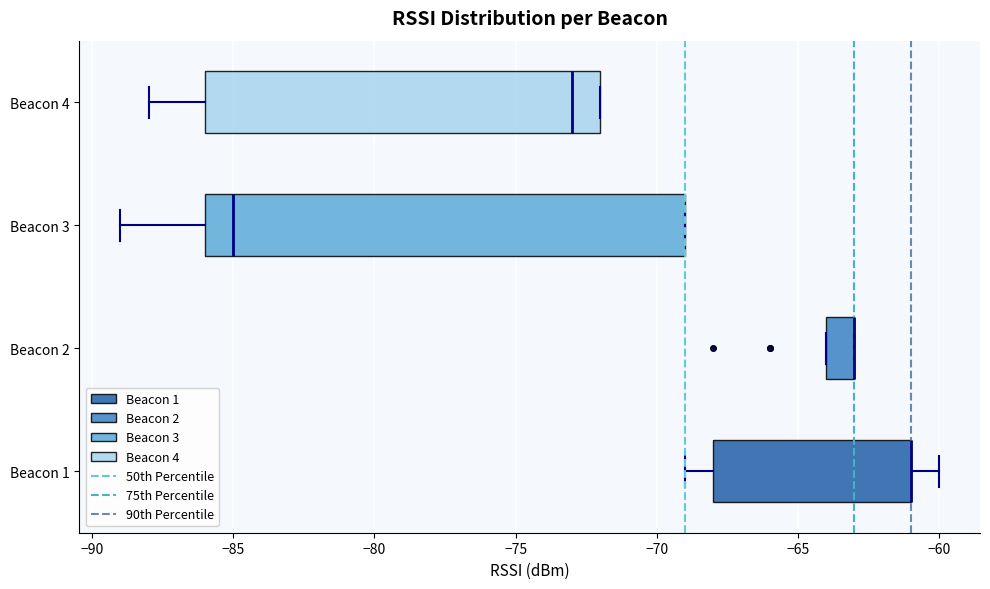

Reading bottom to top, read every box against the x-axis: the position of its median line, the range the box covers, and the ends of its whiskers. The values are not printed on the chart, so give them approximately, as read against the axis.

Beacon 1: median -61 (drawn on the box's right edge), box -68 to -61, whiskers -69 to -60
Beacon 2: median -63 (drawn on the box's right edge), box -64 to -63, whiskers -64 to -63
Beacon 3: median -85, box -86 to -69, whiskers -89 to -69
Beacon 4: median -73, box -86 to -72, whiskers -88 to -72